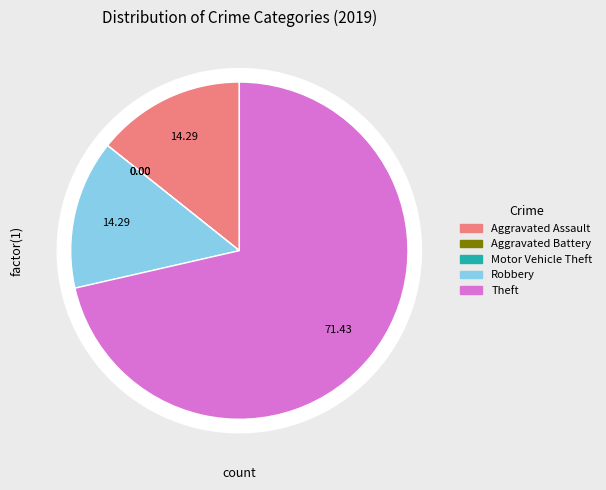

What is the change in value from Aggravated Battery to Theft?

+5